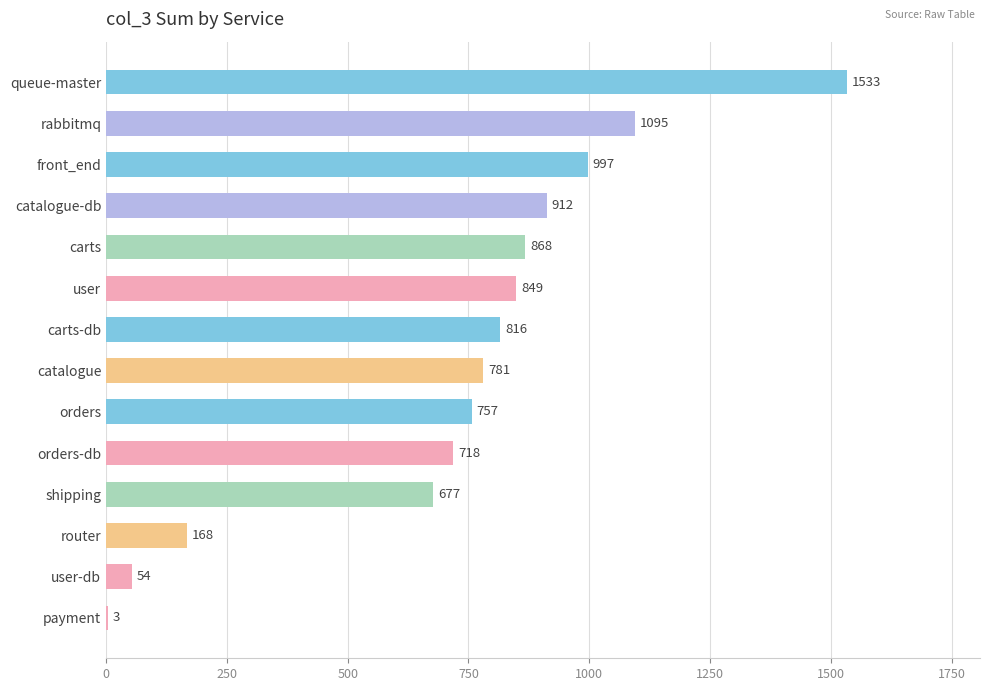

Count the number of data series in this chart.

1